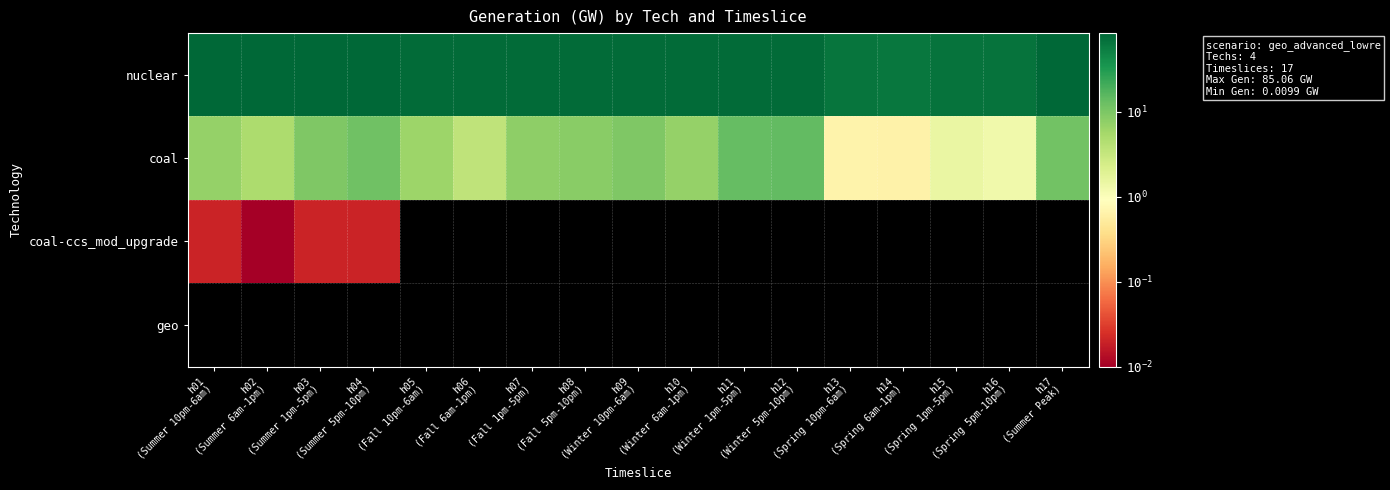

What is the maximum value shown in the chart?

85.1